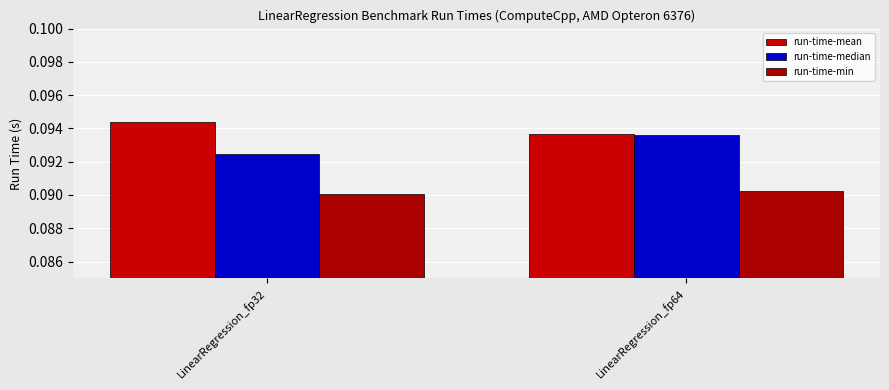

The run-time-min series shows 0.1 at LinearRegression_fp64. True or false?

False